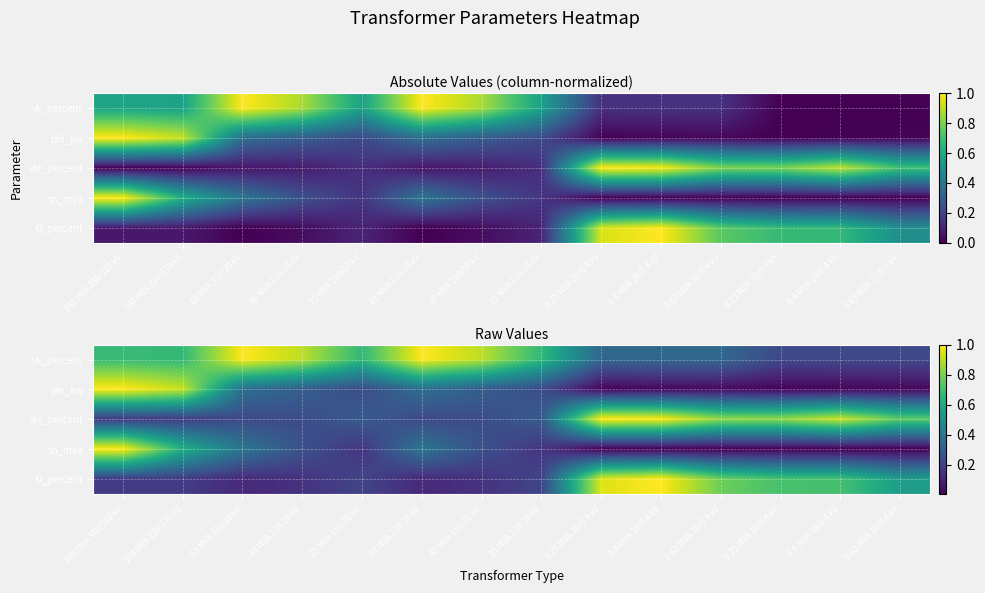

What is the average value of the pfe_kw series?

0.3